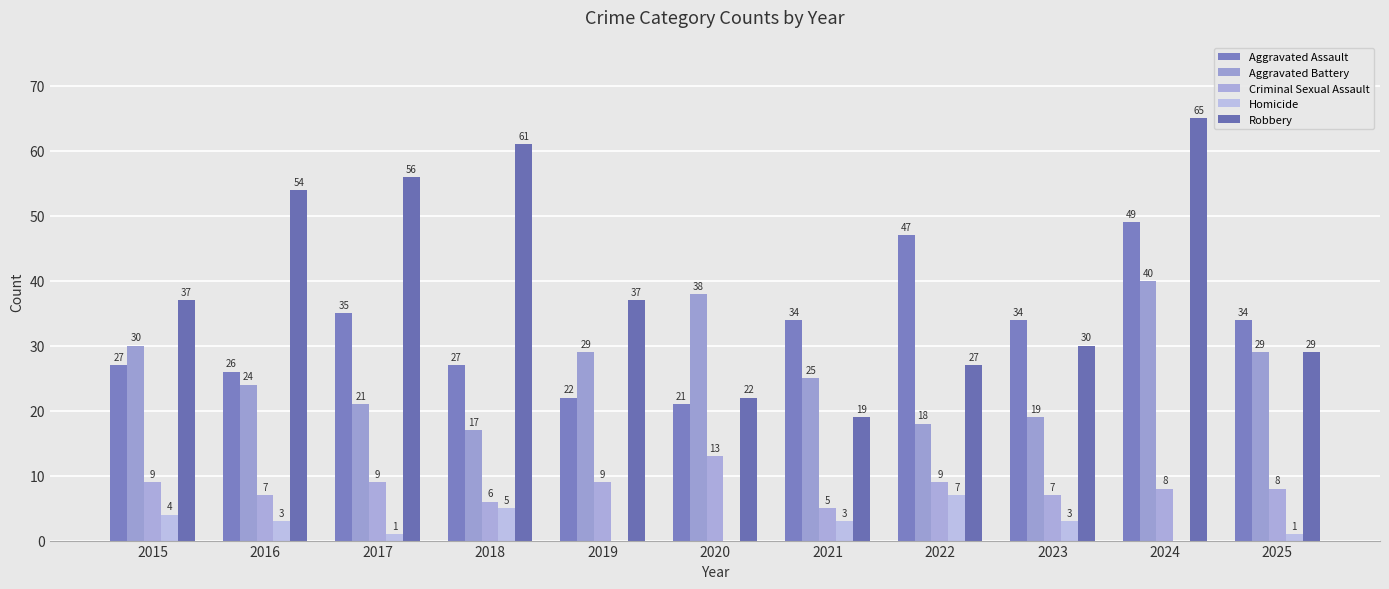

Is the value of Robbery at 2022 greater than the value of Aggravated Assault at 2015?

No